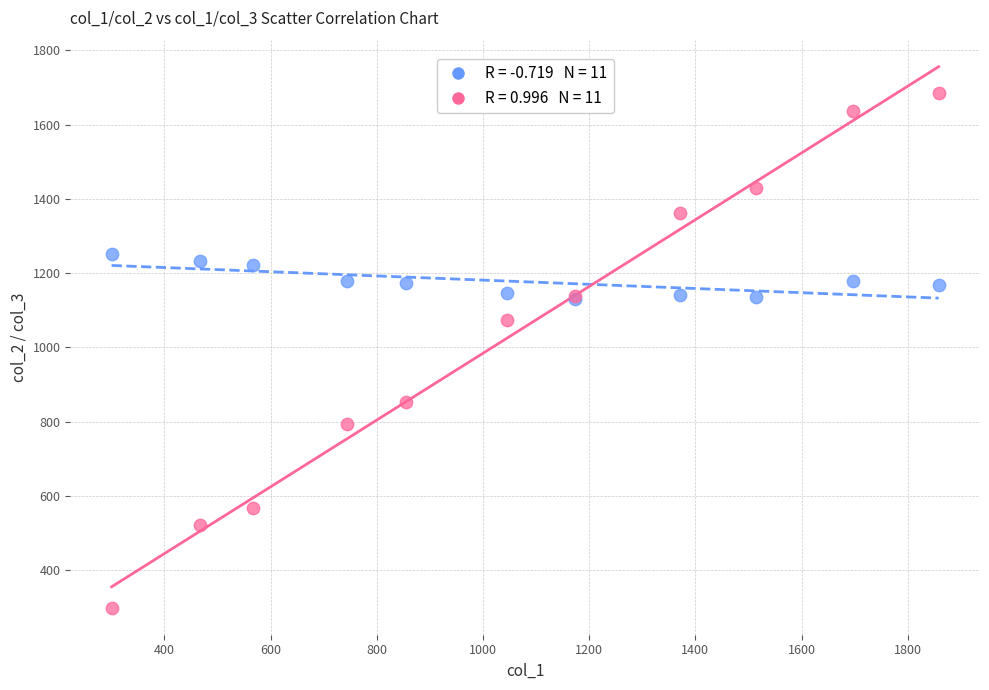

Across all series, what Y value is closest to 992?

1074.3